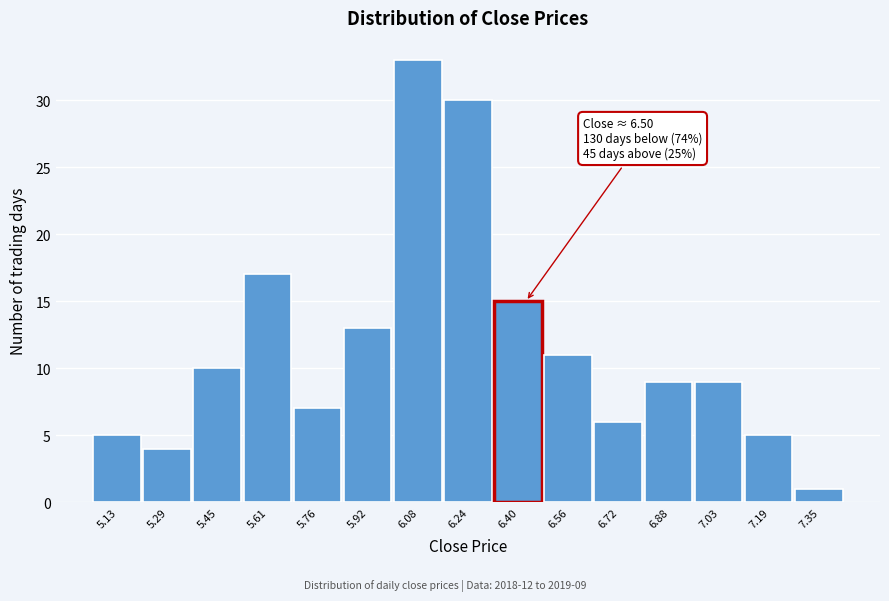

Reading left to right, extract all data points from this chart.

5.13=5	5.29=4	5.45=10	5.61=17	5.76=7	5.92=13	6.08=33	6.24=30	6.40=15	6.56=11	6.72=6	6.88=9	7.03=9	7.19=5	7.35=1